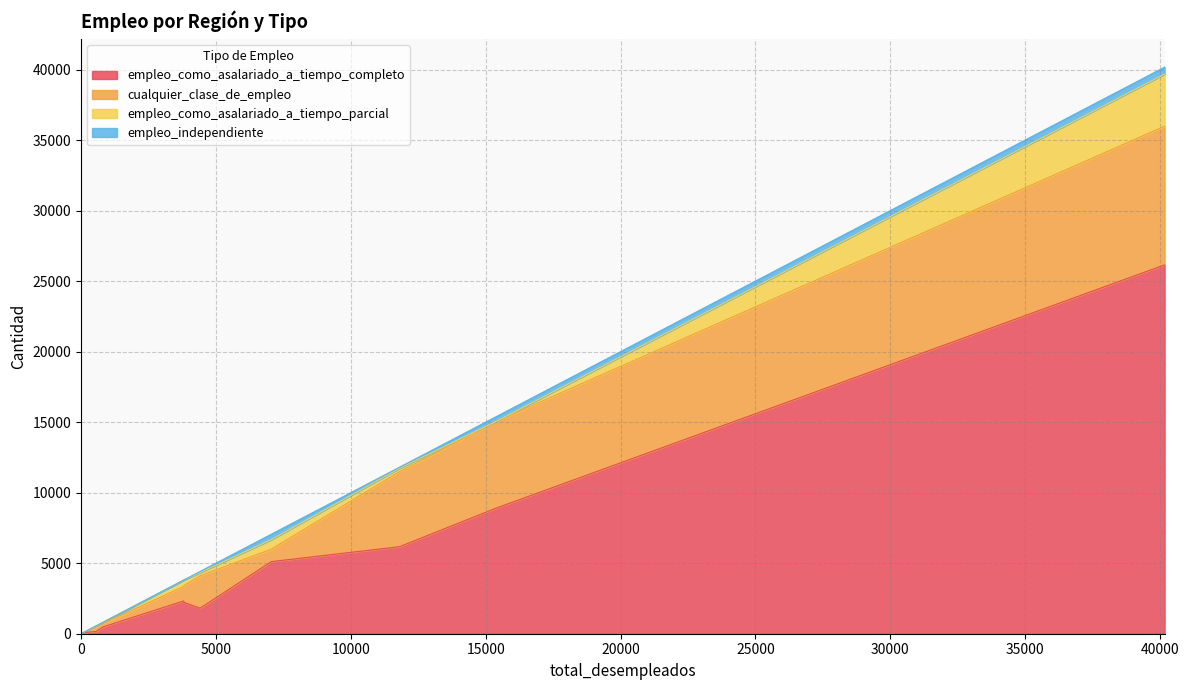

Does the chart have visible grid lines?

Yes